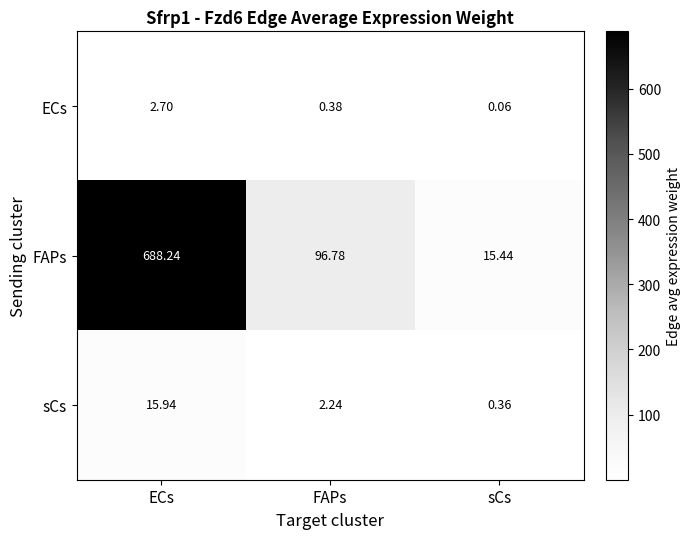

Which category has the highest value in the FAPs series?

ECs